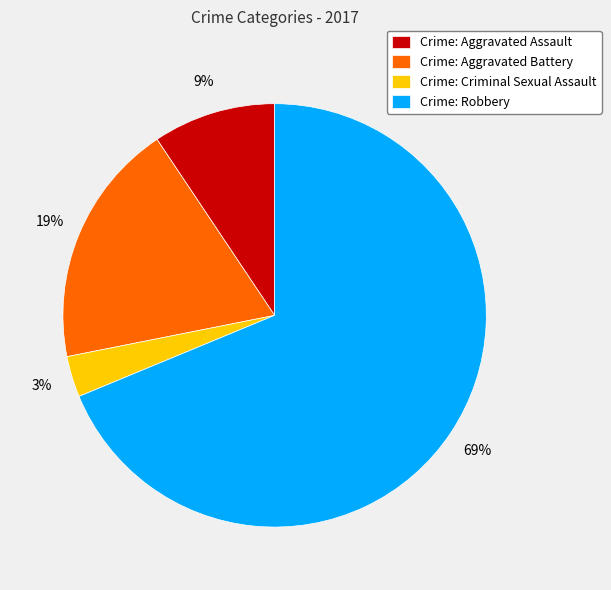

The Crime: Aggravated Battery slice represents 19% of the pie. True or false?

True